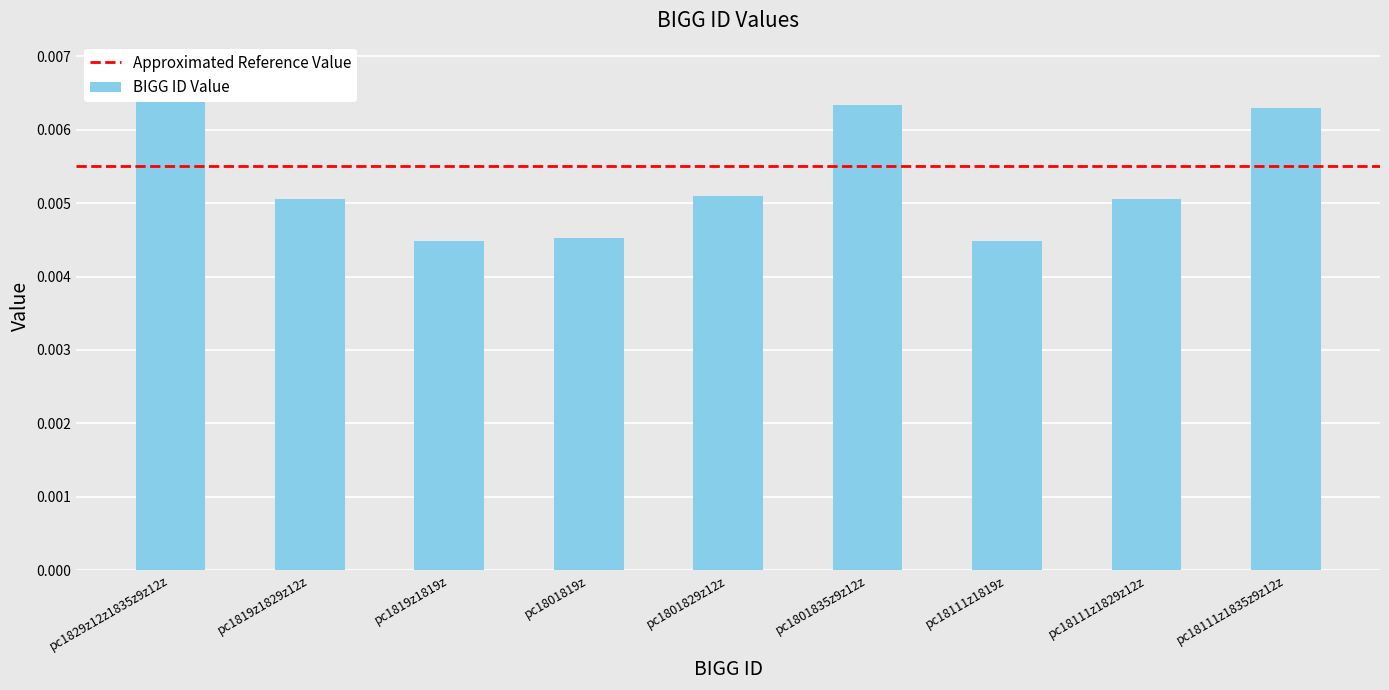

True or false: the data shows 0.0 at pc18111z1835z9z12z.

False